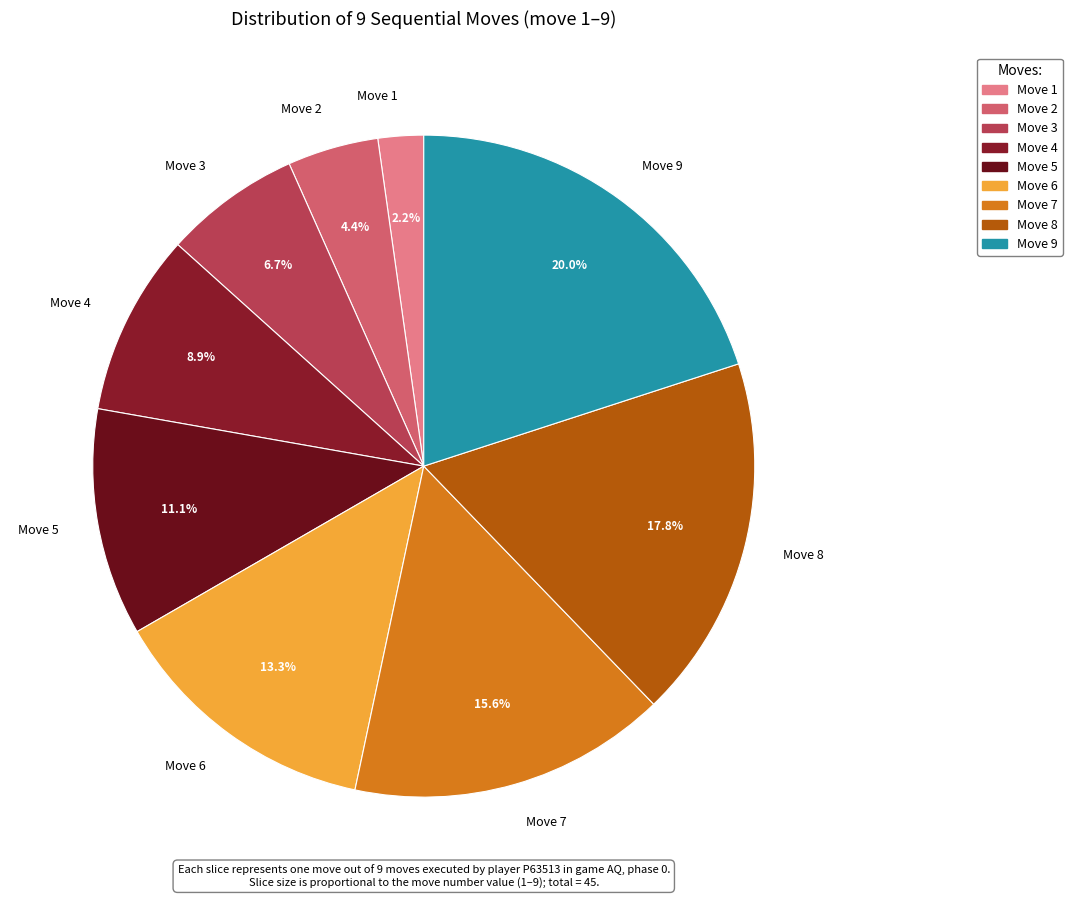

Approximately how many times larger is the value at Move 9 compared to Move 5?

1.8